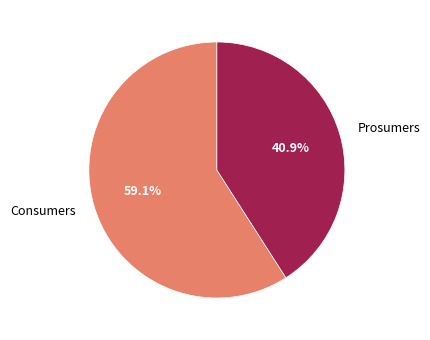

What is the smallest slice in the pie chart?

Prosumers